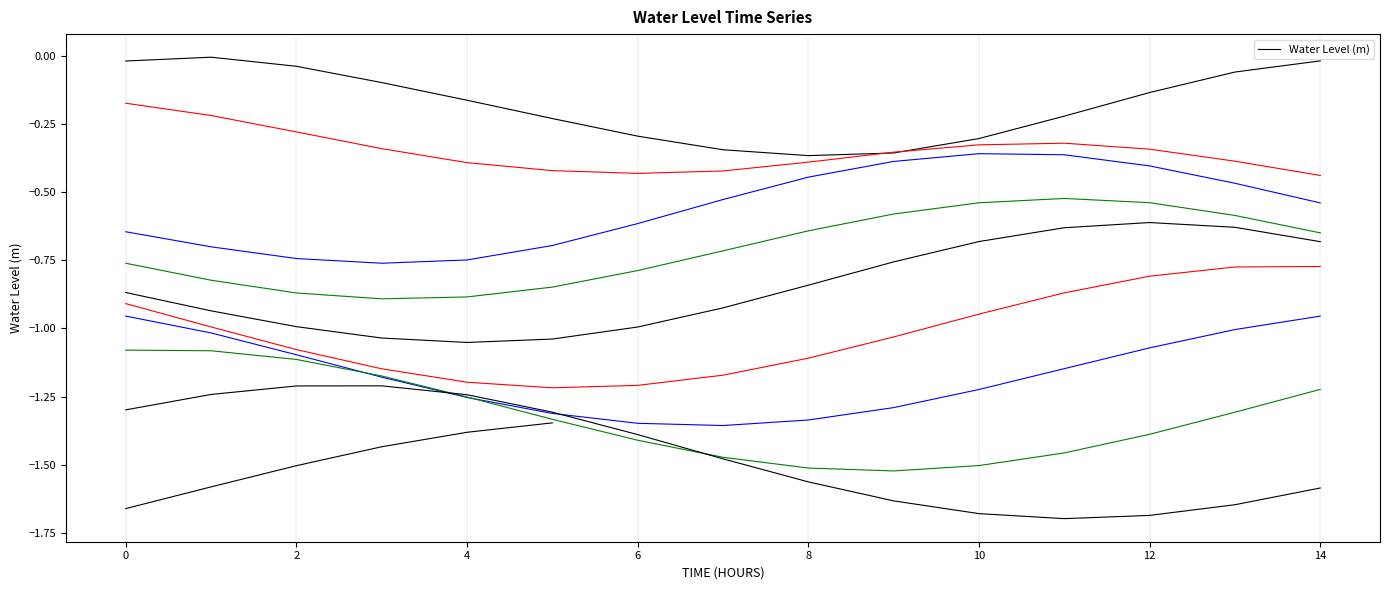

What is the sum of all values?

-2.7